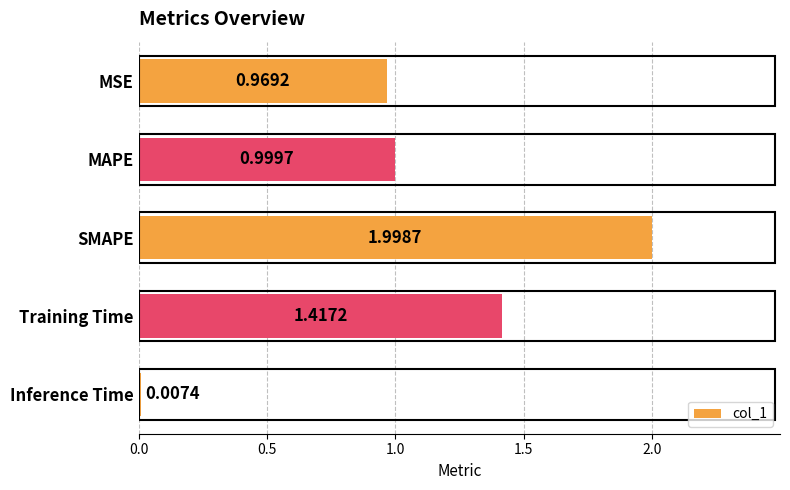

What is the change in value from SMAPE to Training Time?

-0.6